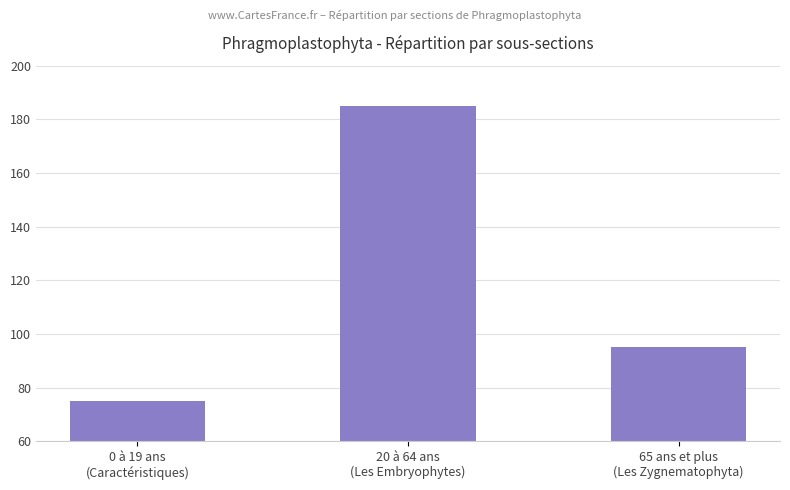

True or false: the data shows 95 at 65 ans et plus
(Les Zygnematophyta).

True